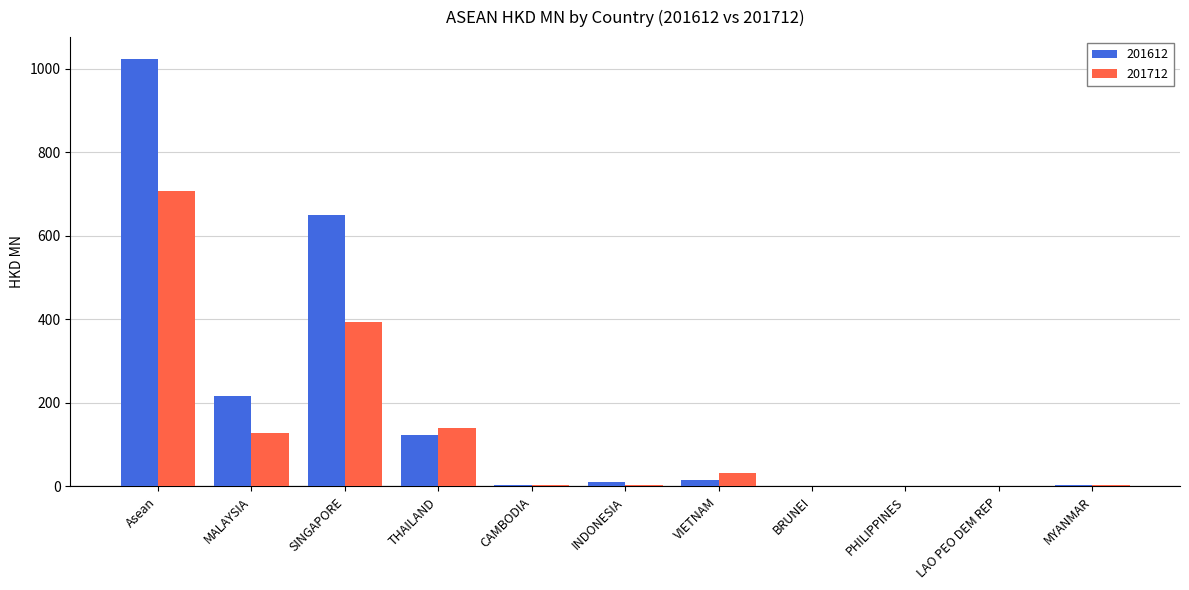

True or false: 201612 has a value of 650.9 at SINGAPORE.

True